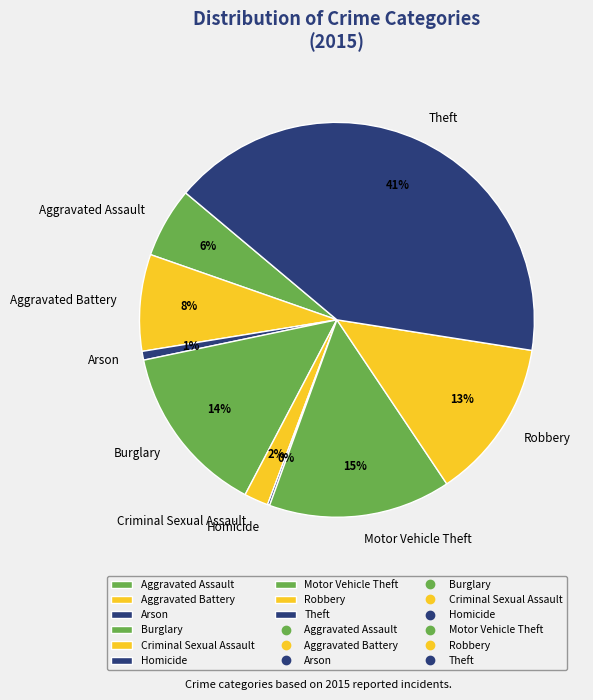

To the nearest percent, what is the difference between the Arson and Burglary slice percentages?

13%